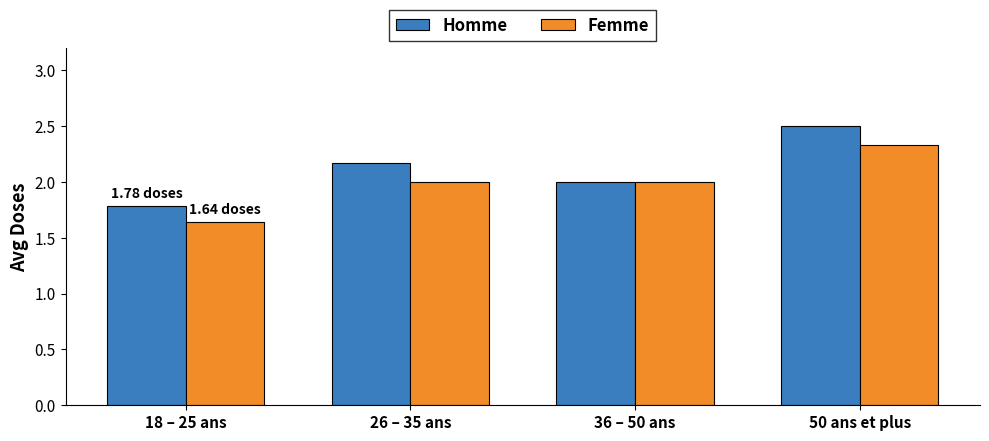

What is the total value across all series at 18 – 25 ans?

3.4